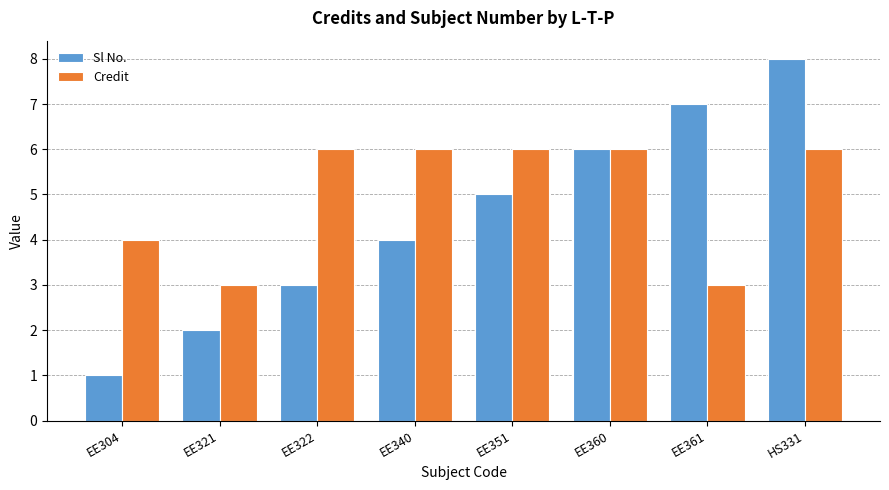

What is the highest value of the Credit series?

6